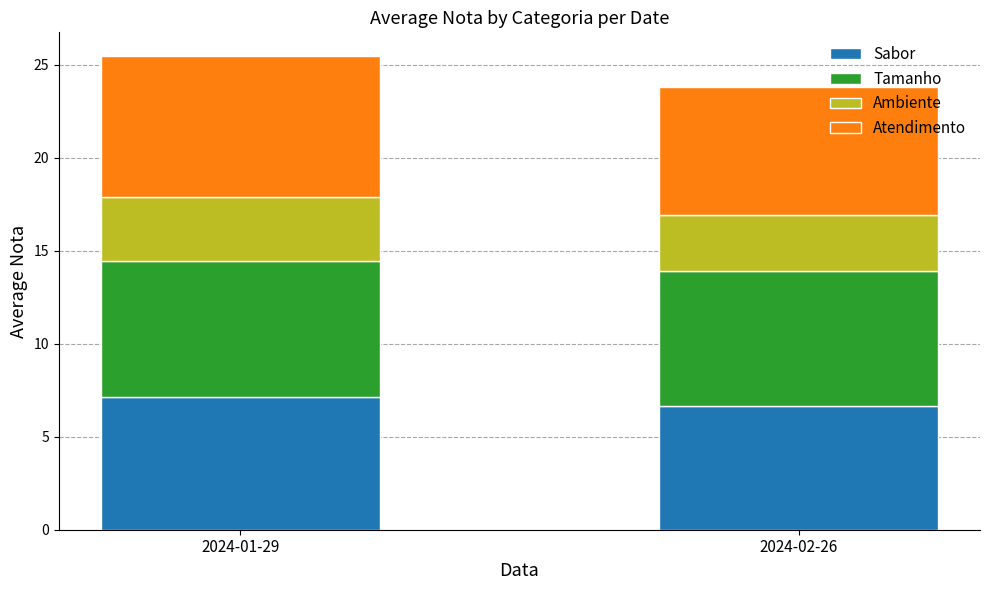

The Sabor series shows 6.7 at 2024-02-26. True or false?

True